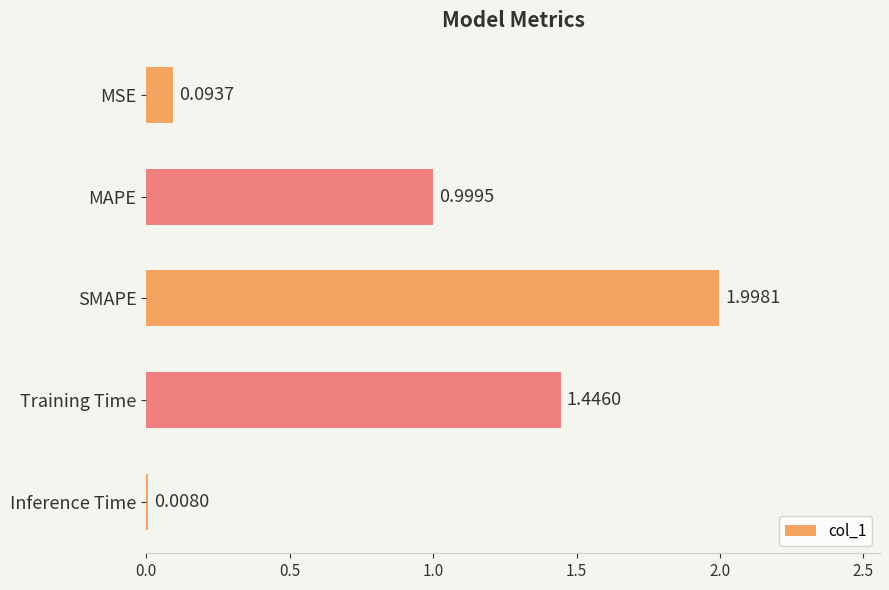

Rank the categories by value from lowest to highest.

Inference Time, MSE, MAPE, Training Time, SMAPE